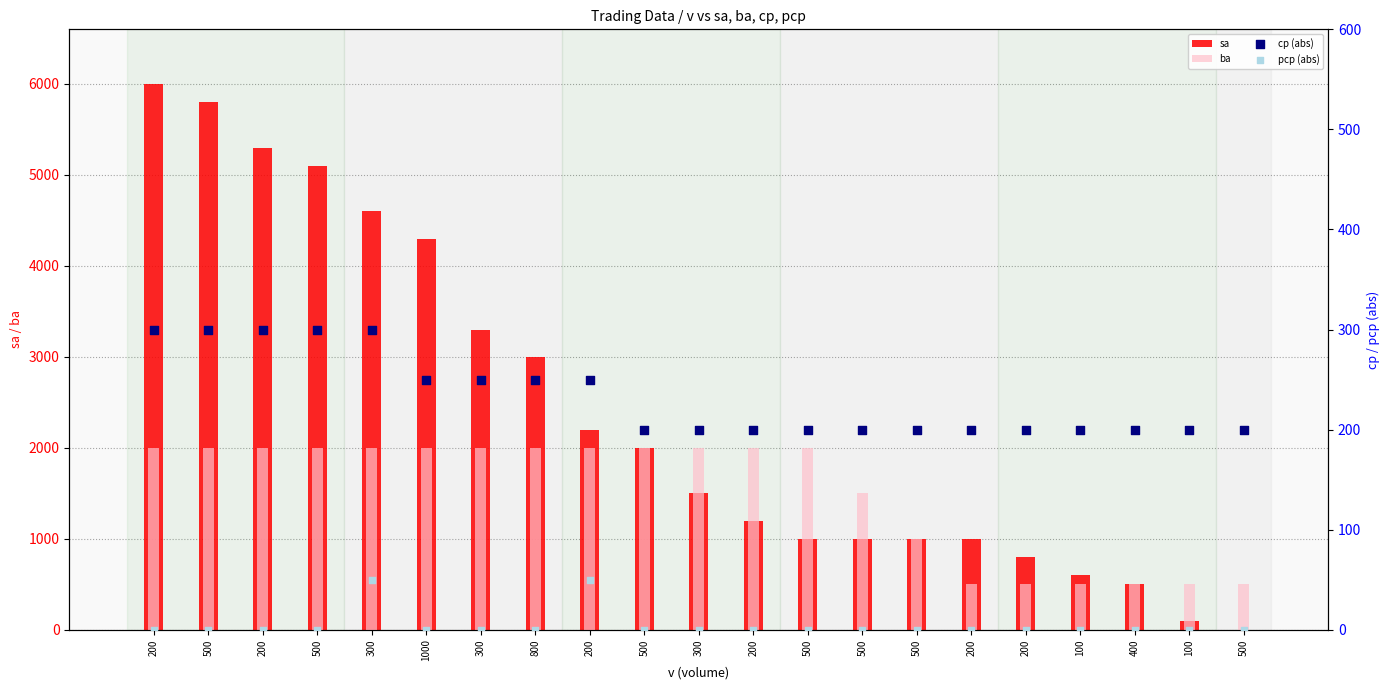

Which series has the largest total across all categories?

sa